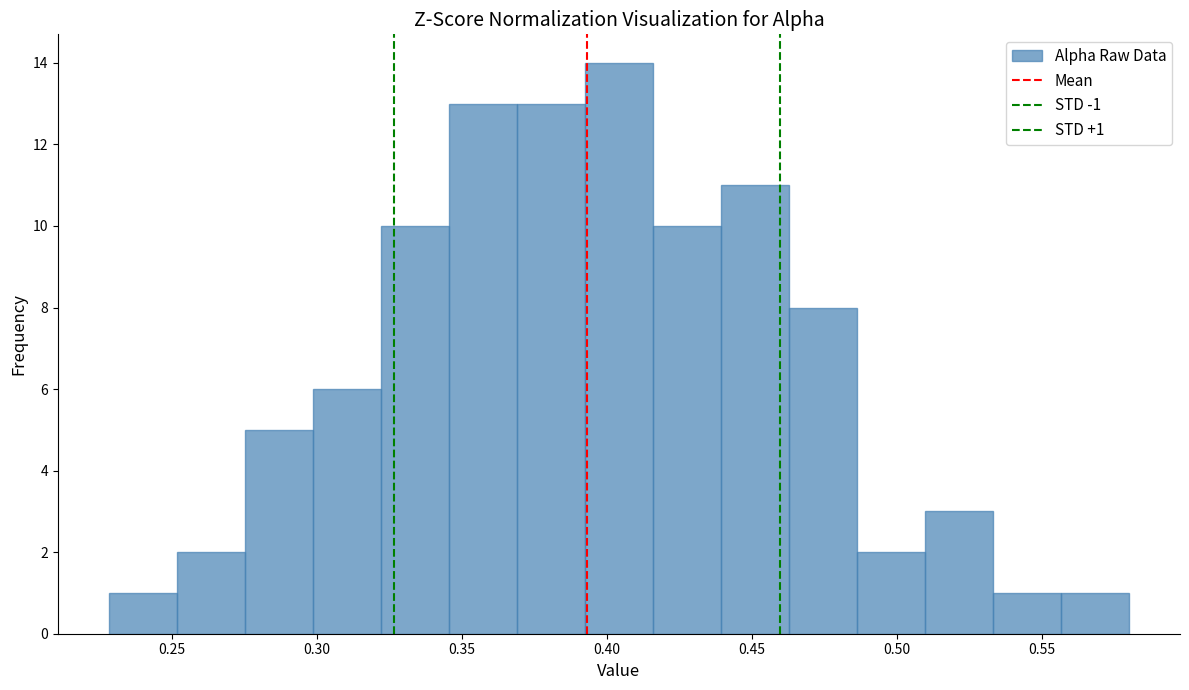

Which range on the x-axis has the tallest bar?

0.390 to 0.415